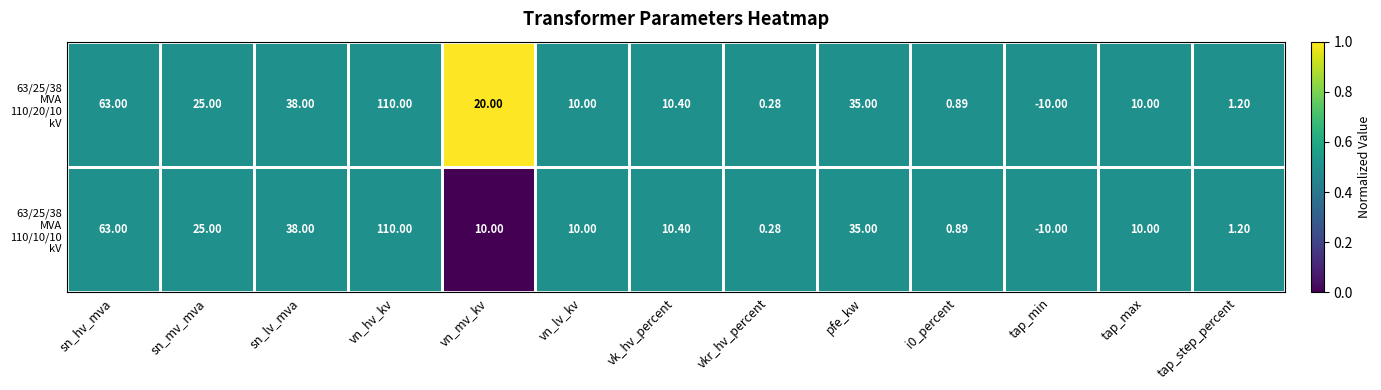

At which category does the chart reach its peak across all series?

vn_hv_kv